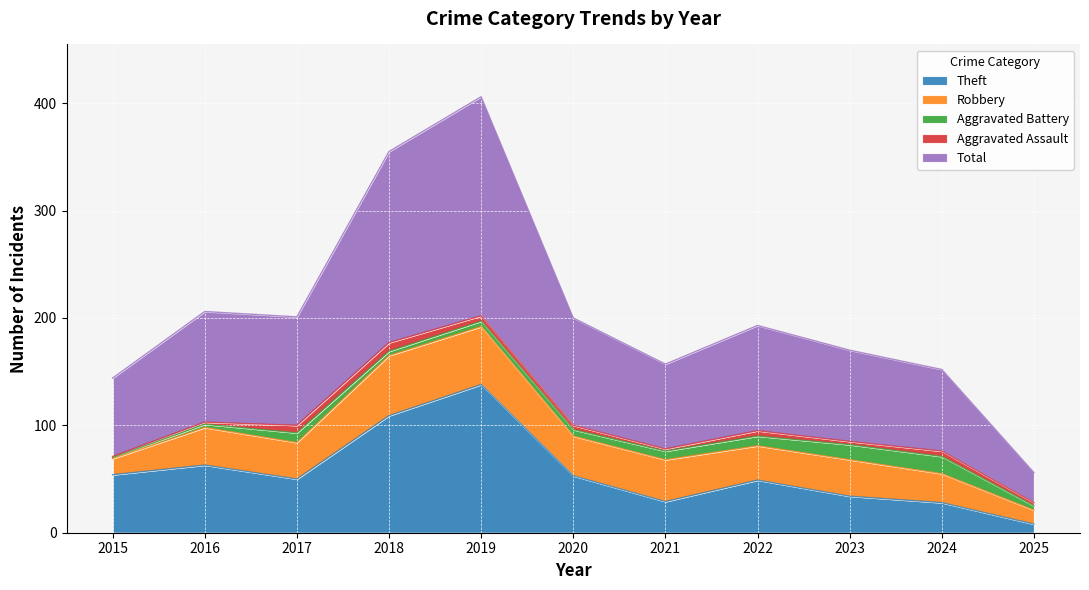

At which label does Theft reach its peak?

2019